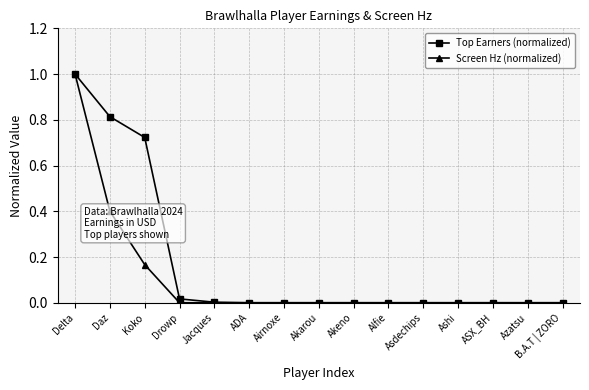

True or false: Screen Hz (normalized) has a value of 0.0 at Jacques.

True